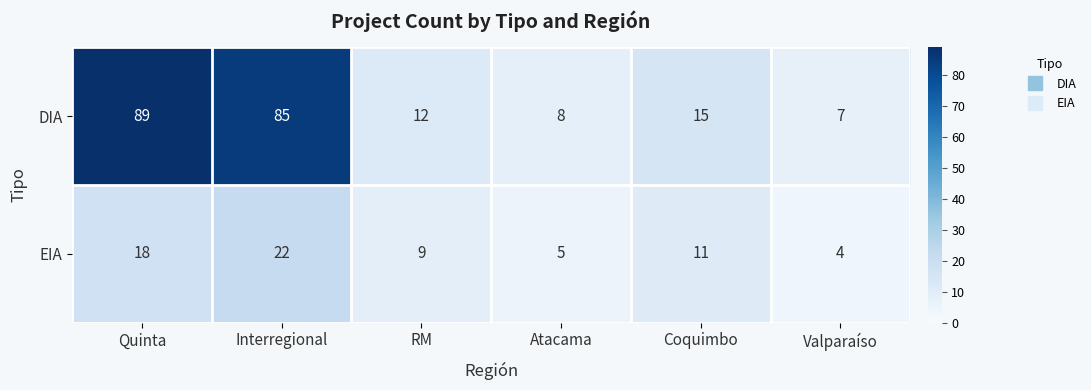

Which series has the largest total across all categories?

DIA